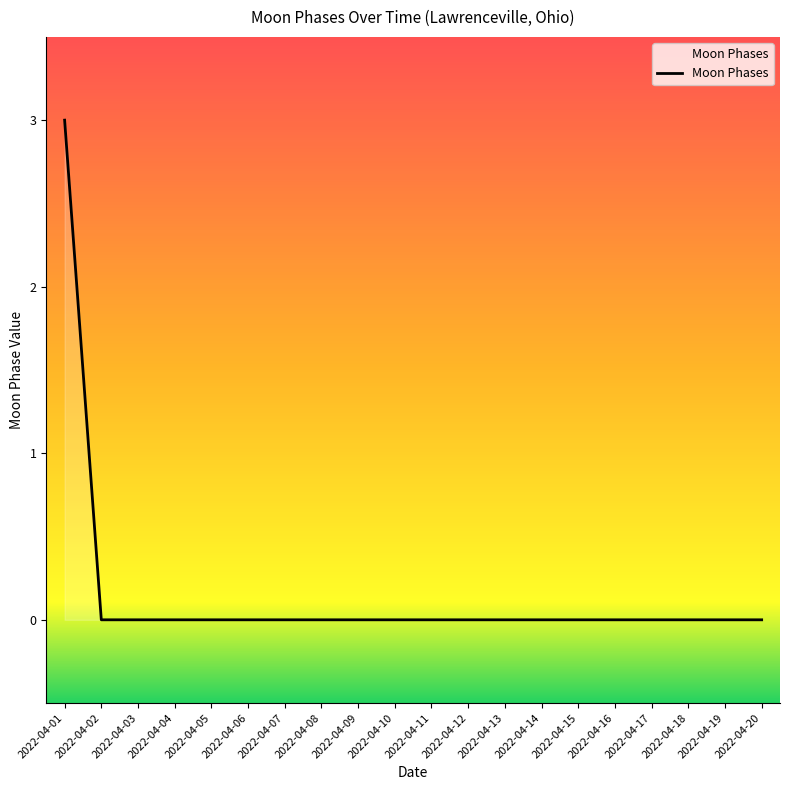

The value at 2022-04-03 is 0. True or false?

True